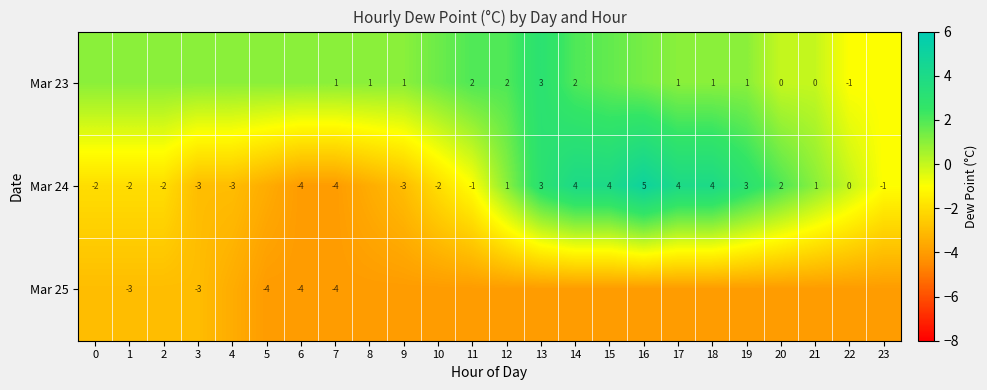

How many values in the Mar 25 series exceed -4?

5